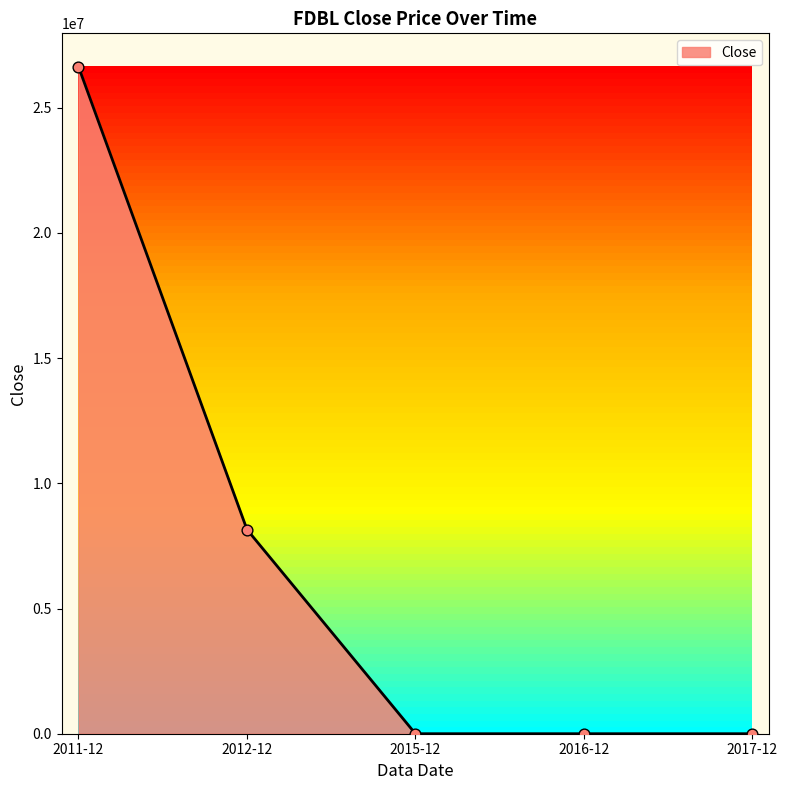

What is the ratio of the value at 2011-12 to the value at 2012-12?

3.3